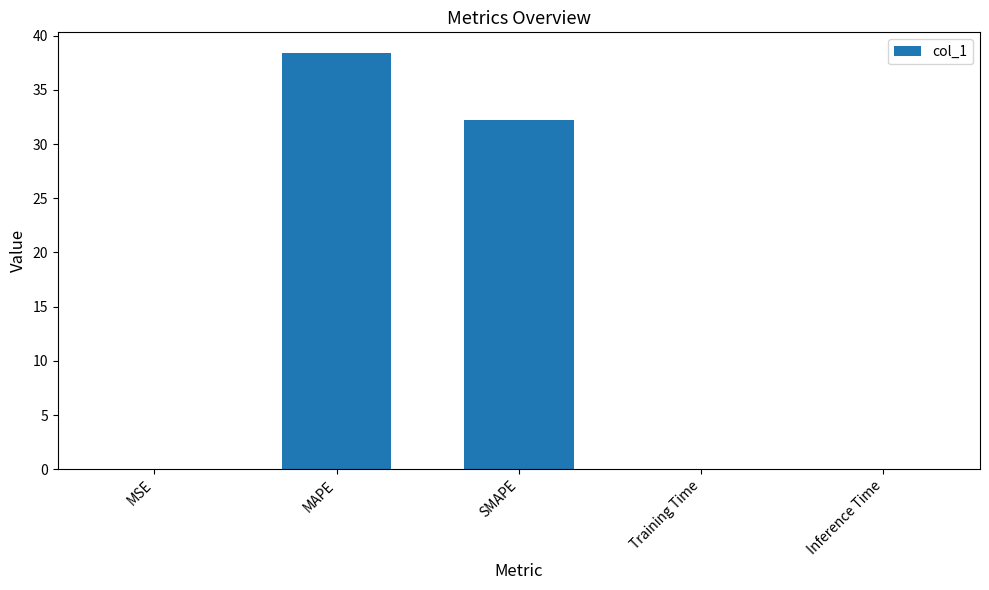

At which label is the value closest to 19?

SMAPE